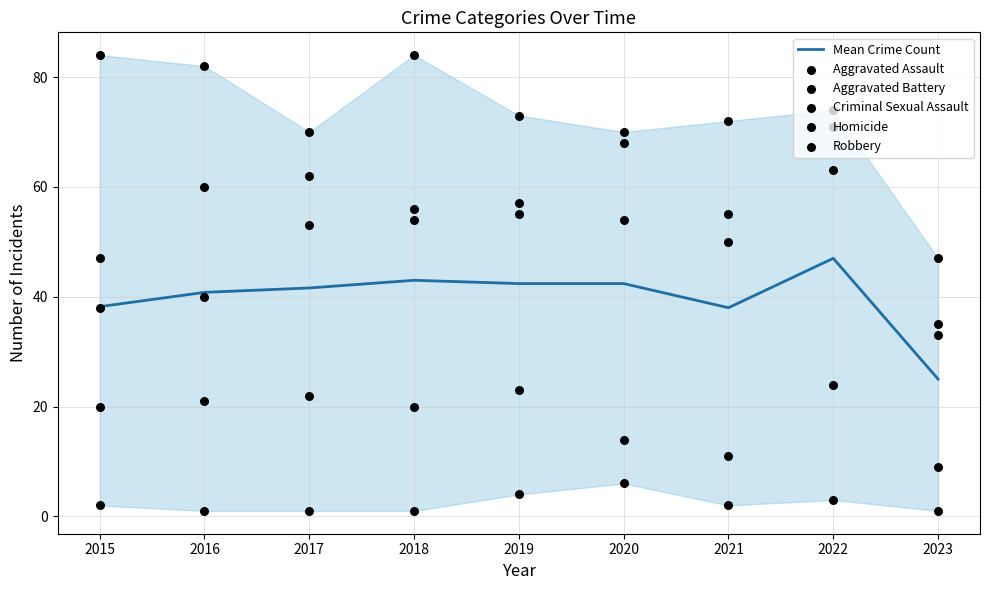

At how many categories does at least one series exceed 76?

3